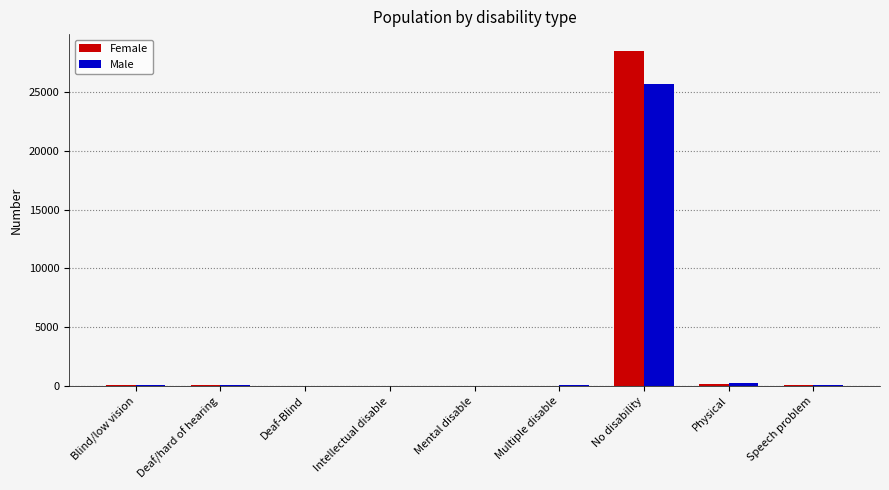

Which series has the largest range (max minus min)?

Female